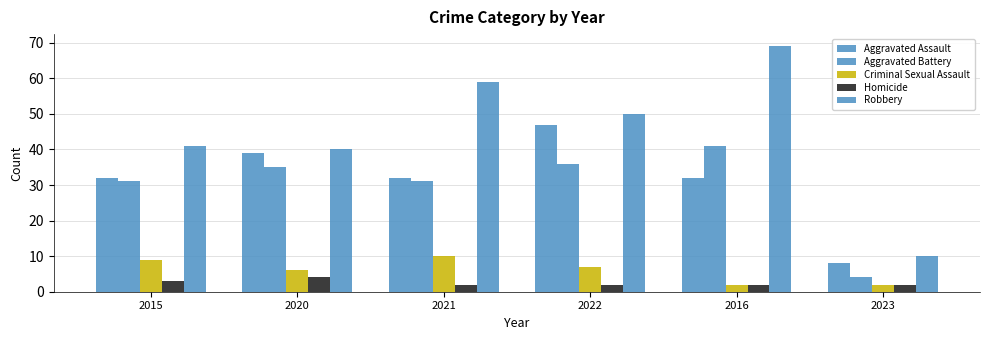

Rank the series by their maximum value, from lowest to highest.

Homicide, Criminal Sexual Assault, Aggravated Battery, Aggravated Assault, Robbery